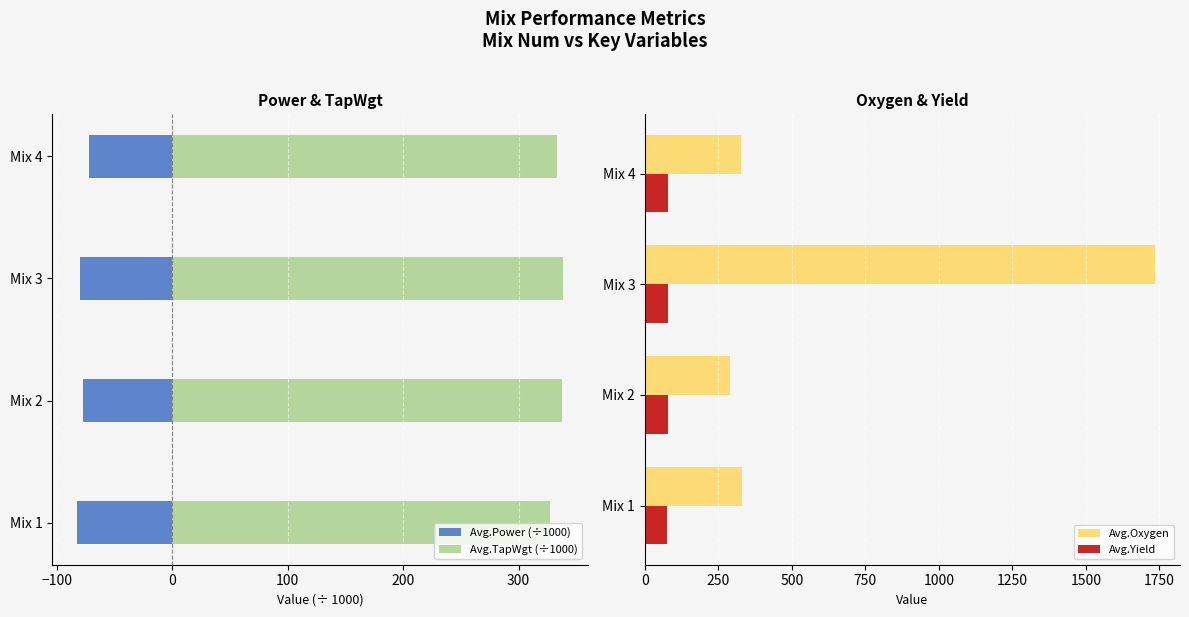

Rank the series by their maximum value, from highest to lowest.

Avg.Oxygen, Avg.TapWgt (÷1000), Avg.Yield, Avg.Power (÷1000)